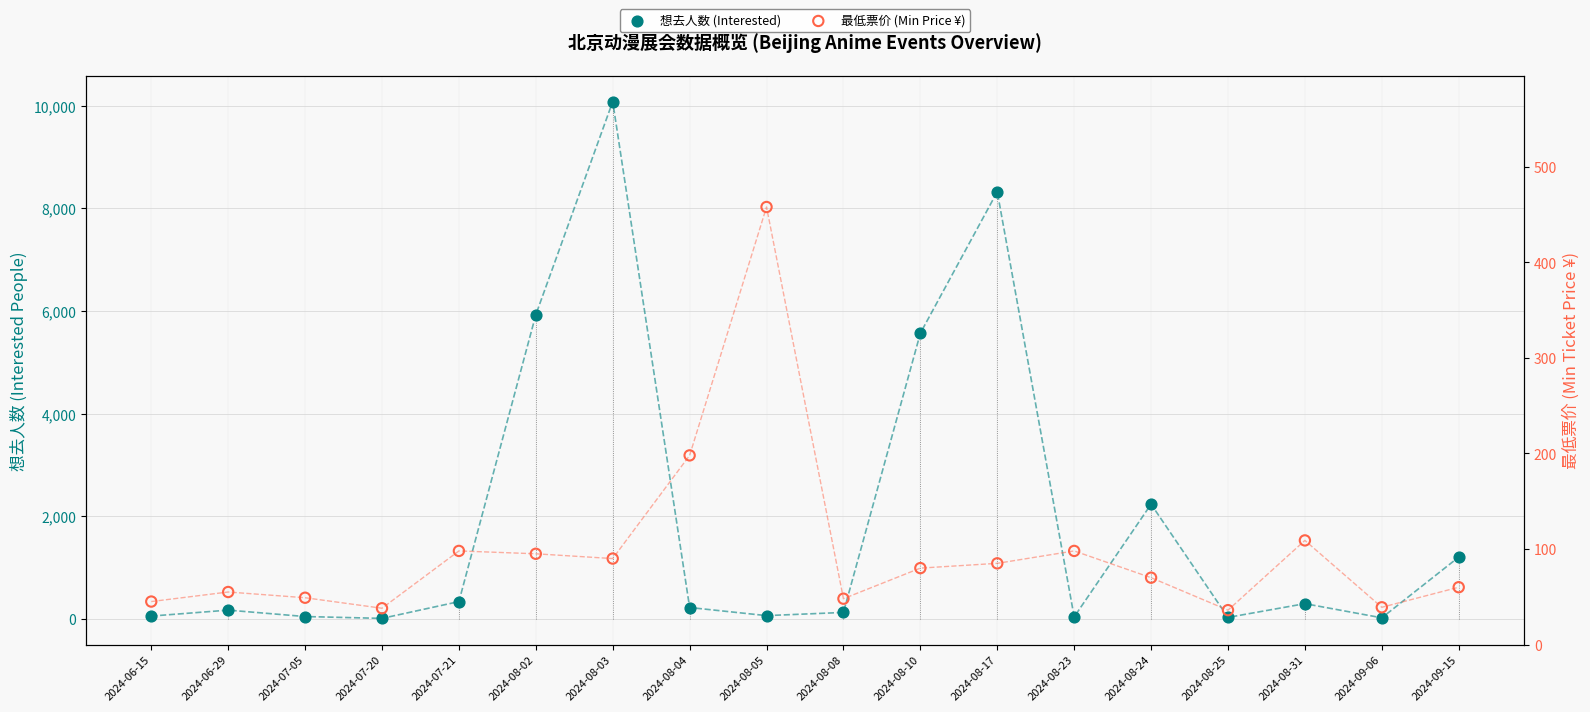

What is the total value across all series at 2024-08-23?

133